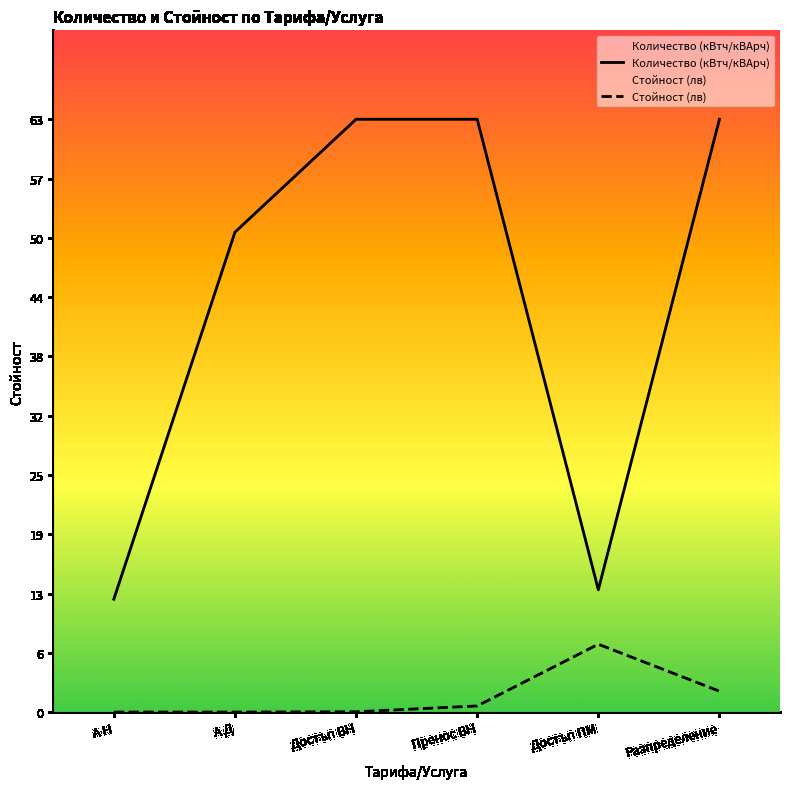

What position from the left is А Н?

1